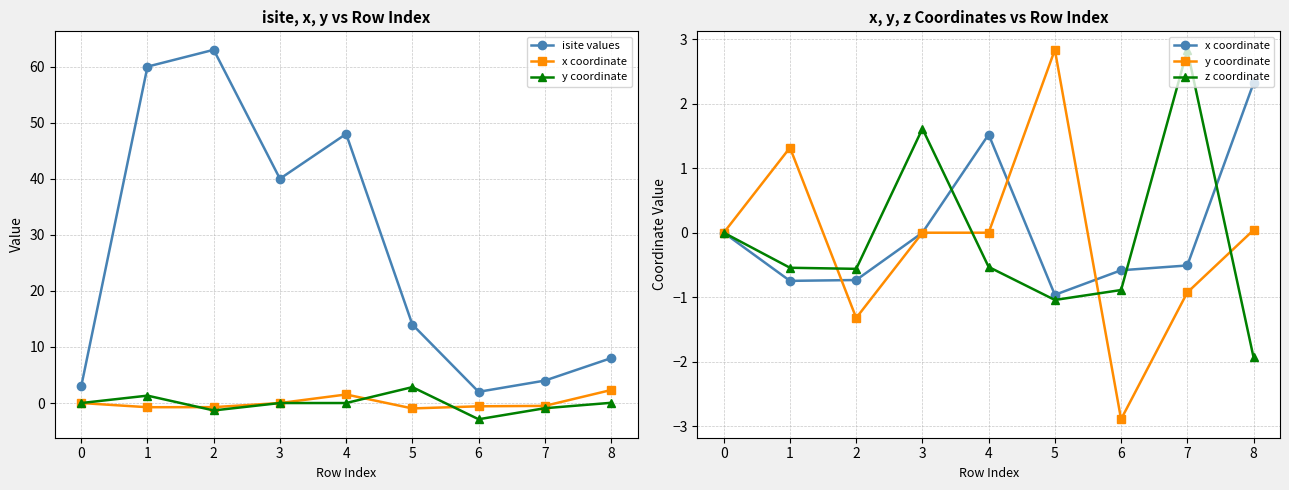

Reading right to left, extract all data points from this chart.

isite values: 8.0	4.0	2.0	14.0	48.0	40.0	63.0	60.0	3.0
x coordinate: 2.3	-0.5	-0.6	-1.0	1.5	0.0	-0.7	-0.7	0.0
y coordinate: 0.0	-0.9	-2.9	2.8	0.0	0.0	-1.3	1.3	0.0
z coordinate: -1.9	2.8	-0.9	-1.0	-0.5	1.6	-0.6	-0.5	0.0